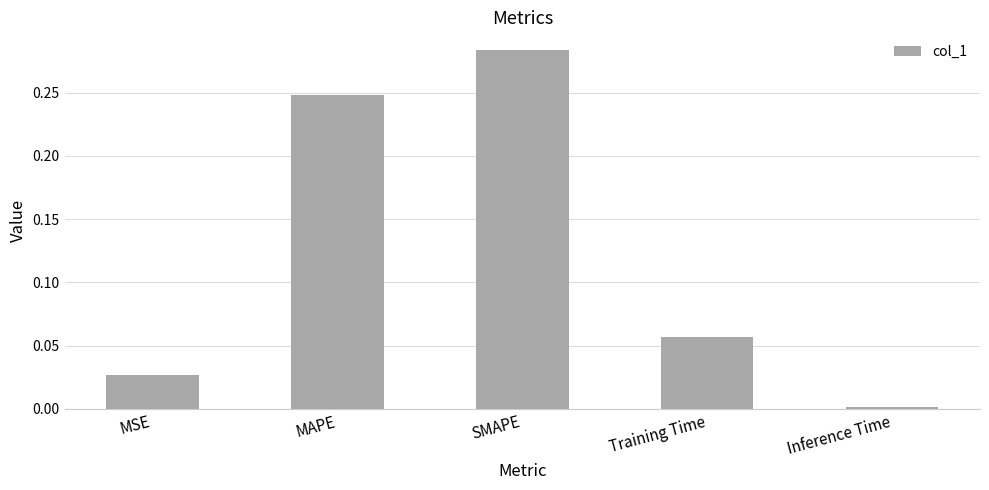

Rank the categories by value from lowest to highest.

Inference Time, MSE, Training Time, MAPE, SMAPE